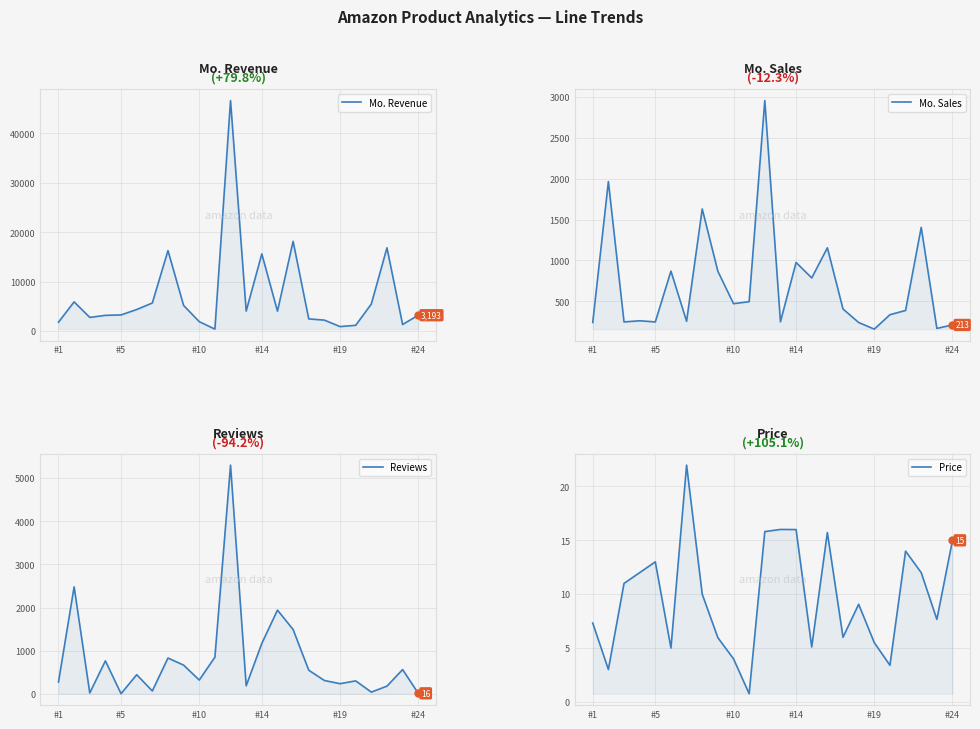

Count the number of data series in this chart.

4